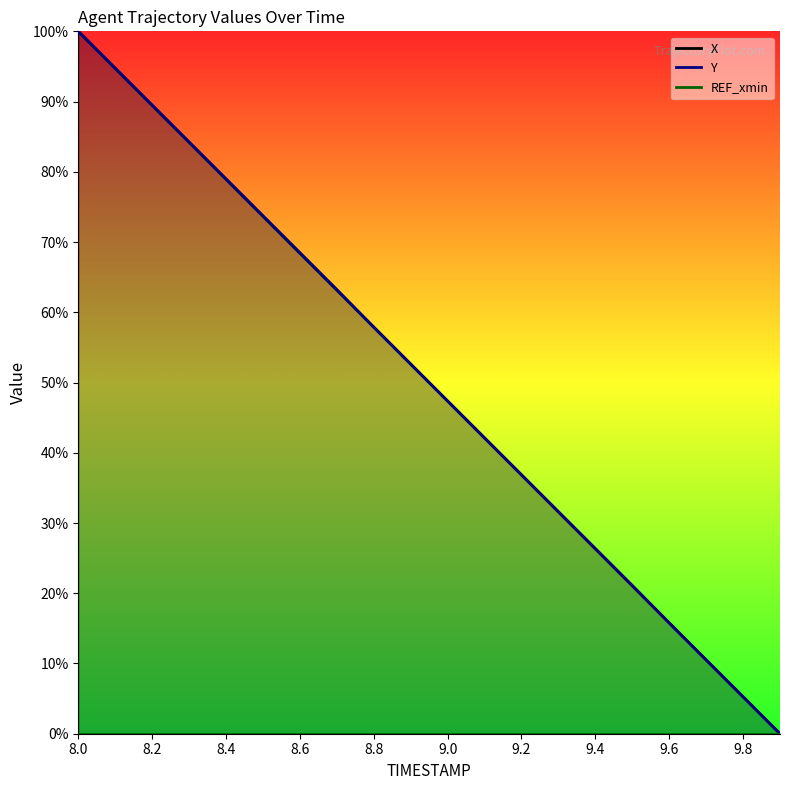

The X series shows 55.9 at 8.0. True or false?

False